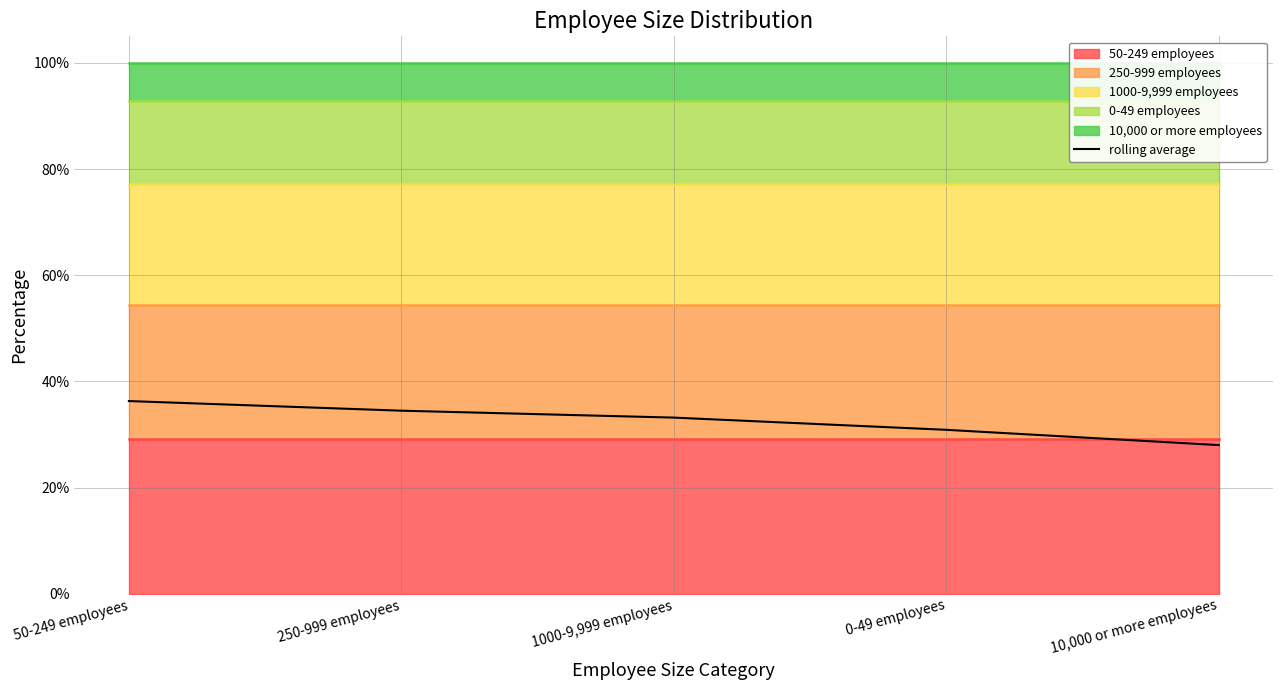

What is the difference between the maximum and minimum values?

0.1